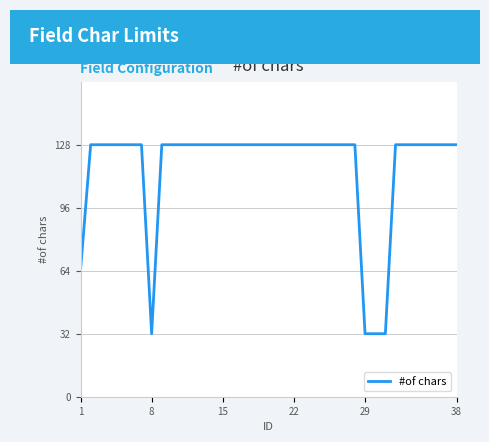

What is the greatest value displayed?

128